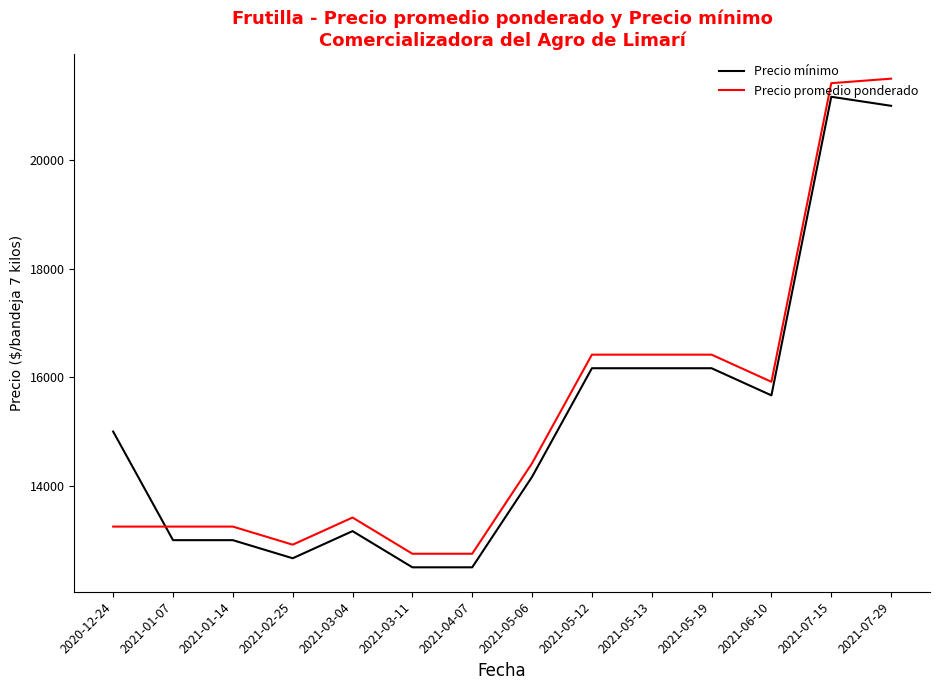

List the series in order of their peak value, highest first.

Precio promedio ponderado, Precio mínimo